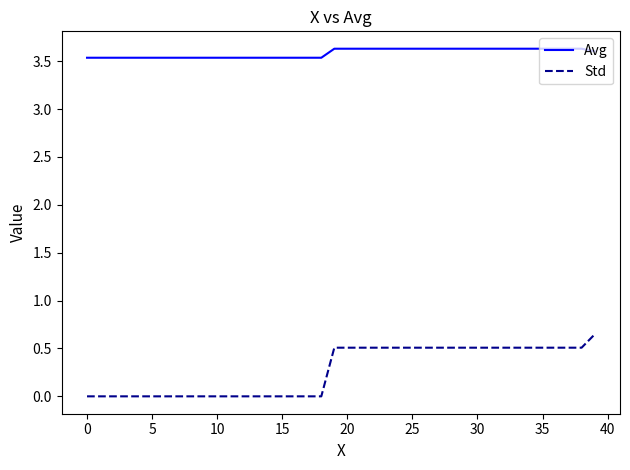

What is the minimum value for Avg?

3.5